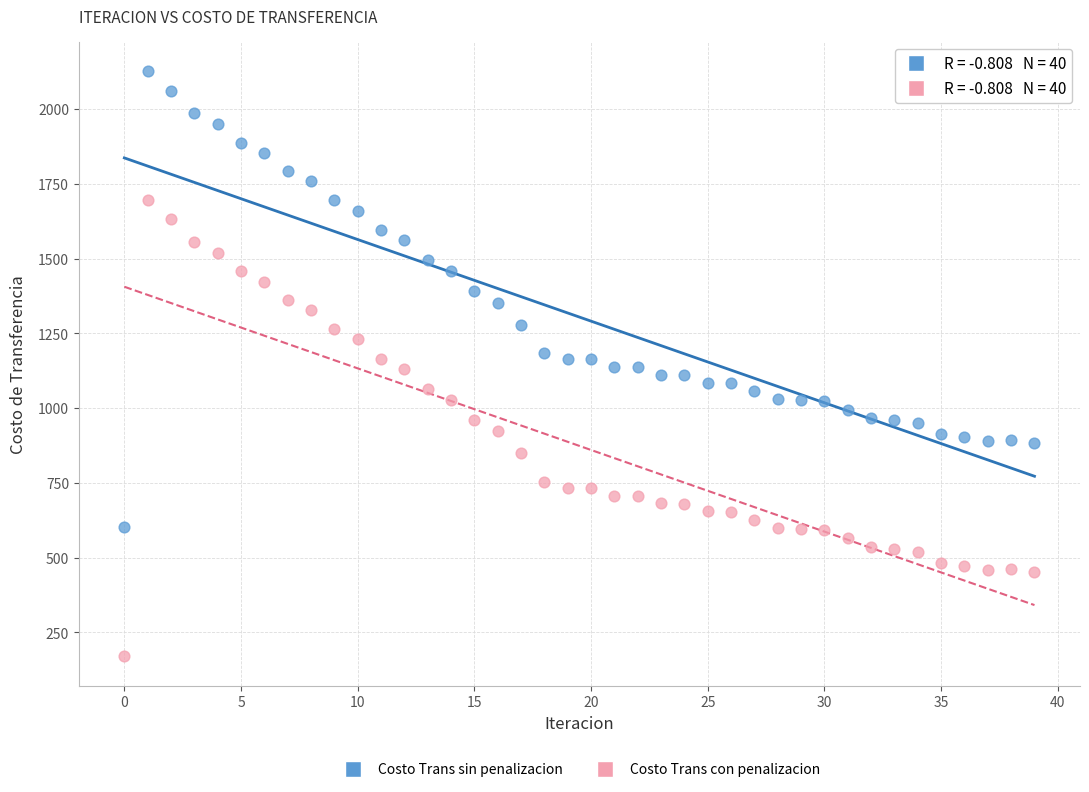

Which series contains the lowest Y value?

Costo Trans con penalizacion